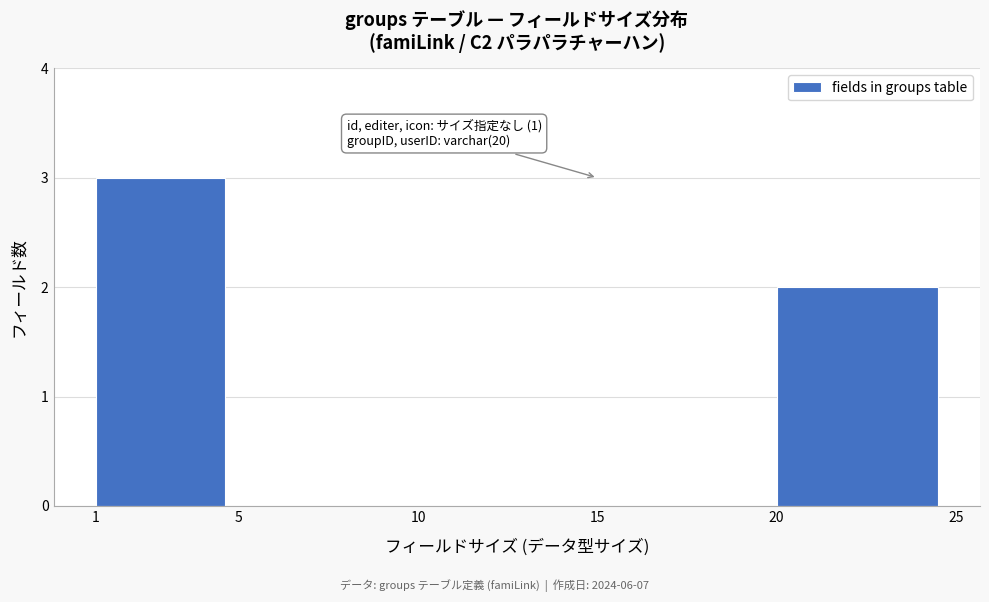

Which range on the x-axis has the tallest bar?

1 to 5